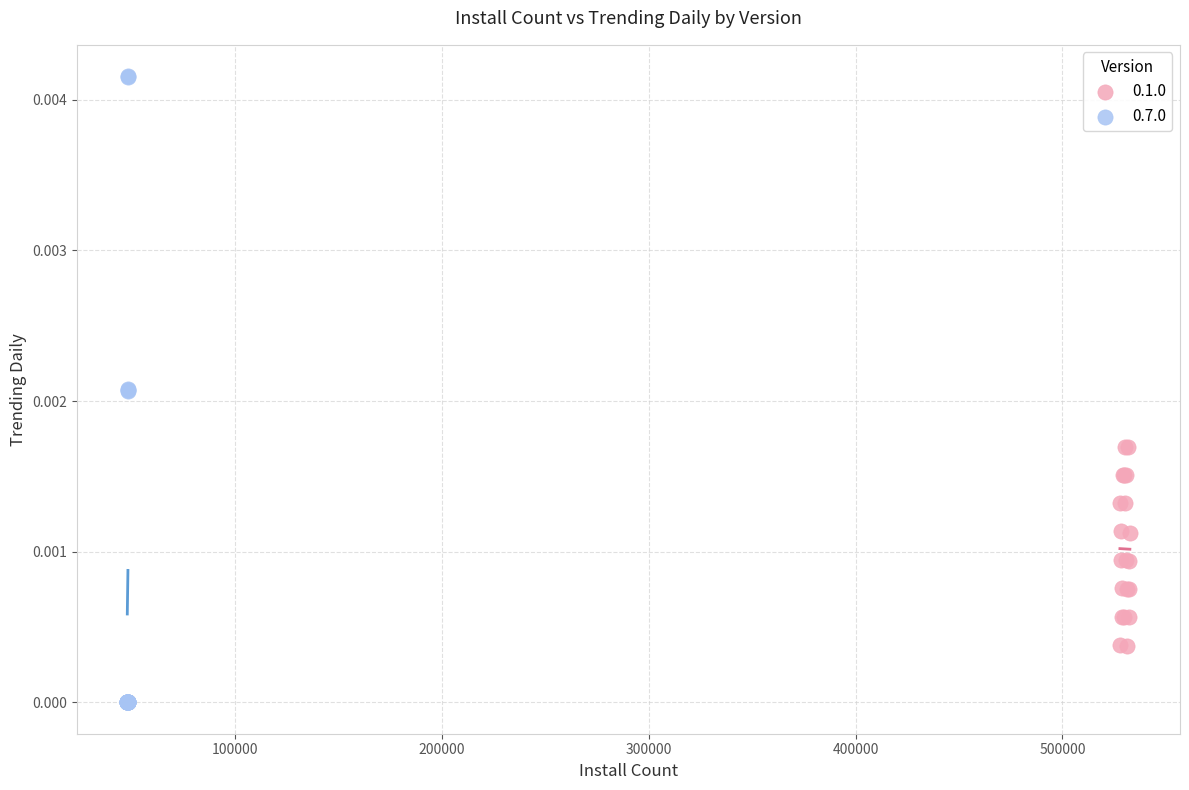

What are all the series names shown in the legend?

0.1.0, 0.7.0